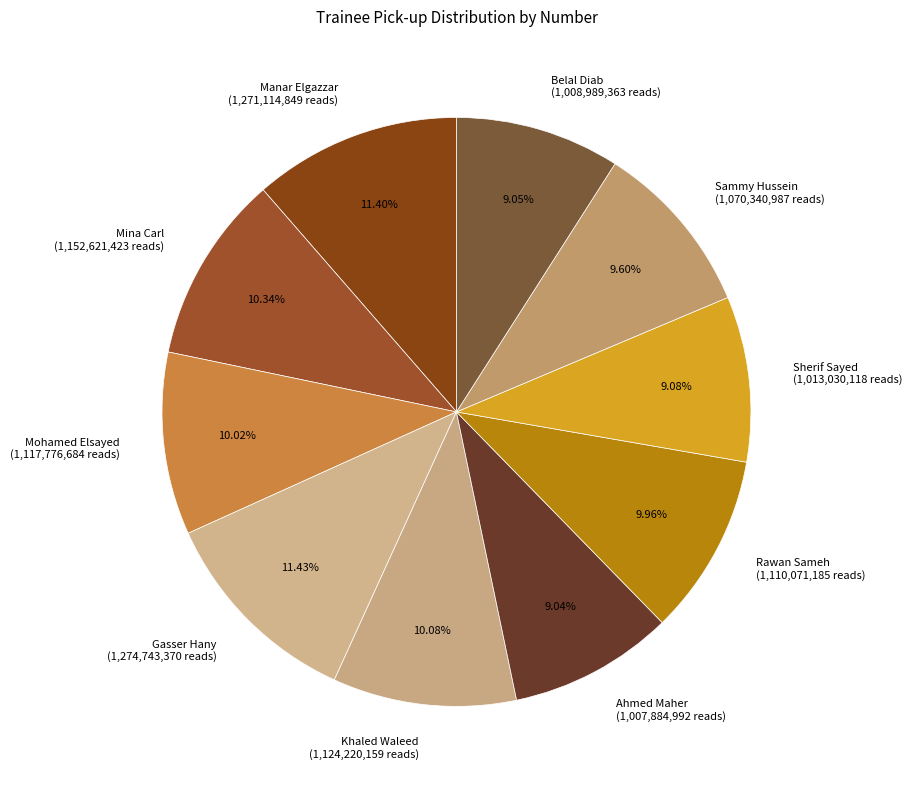

Between Manar Elgazzar and Belal Diab, which is larger?

Manar Elgazzar